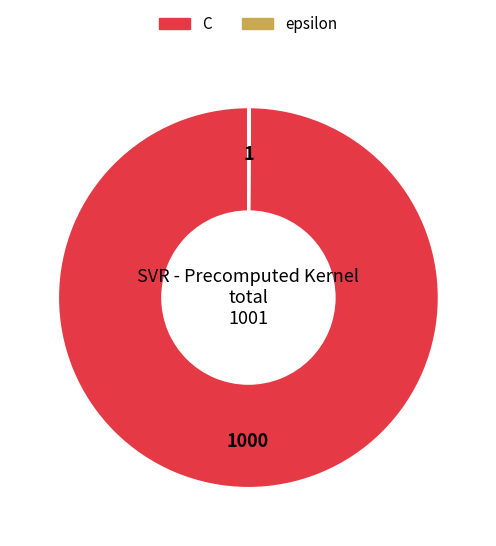

Which category has the biggest portion of the pie?

C